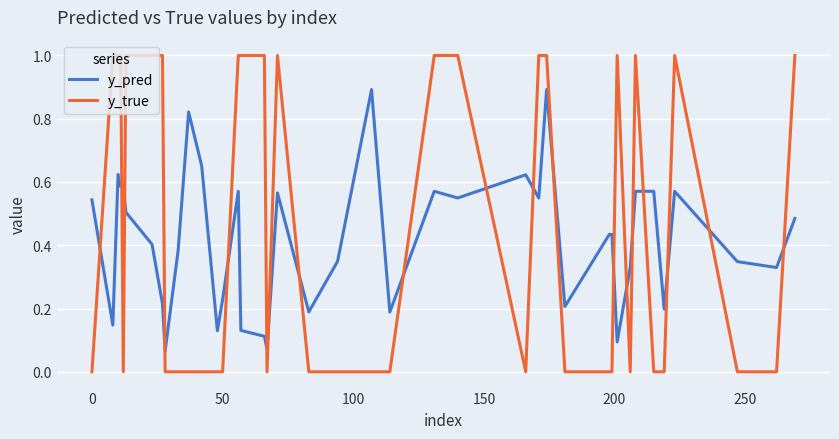

Is this an area chart (filled region under the line)?

No